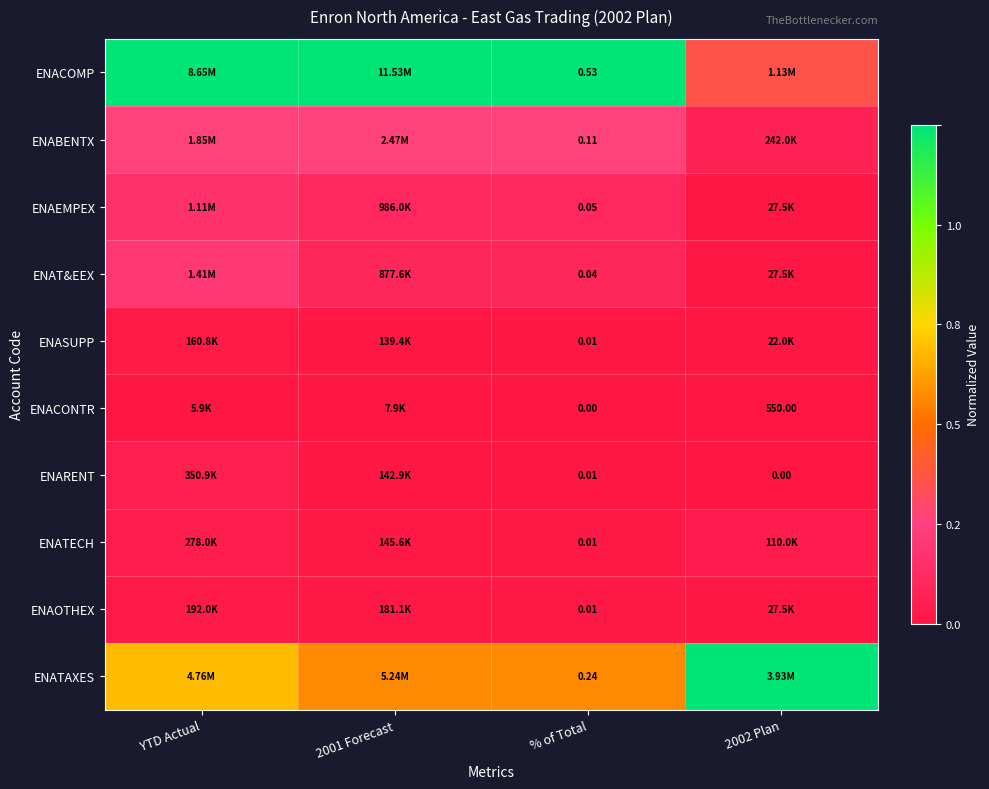

Is the value of ENAT&EEX at % of Total greater than the value of ENARENT at % of Total?

Yes